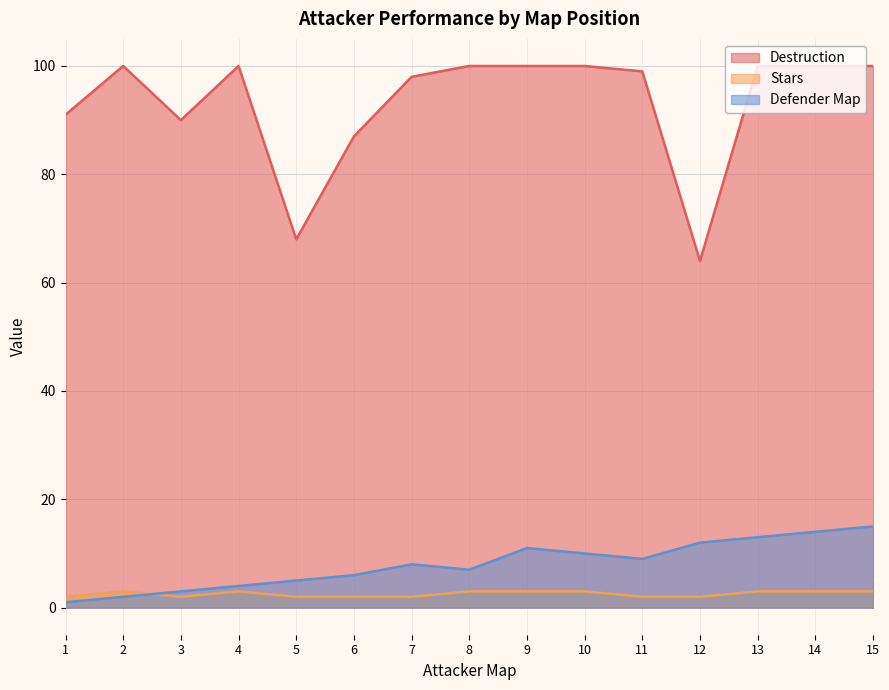

Which category has the highest value in the Stars series?

2.0